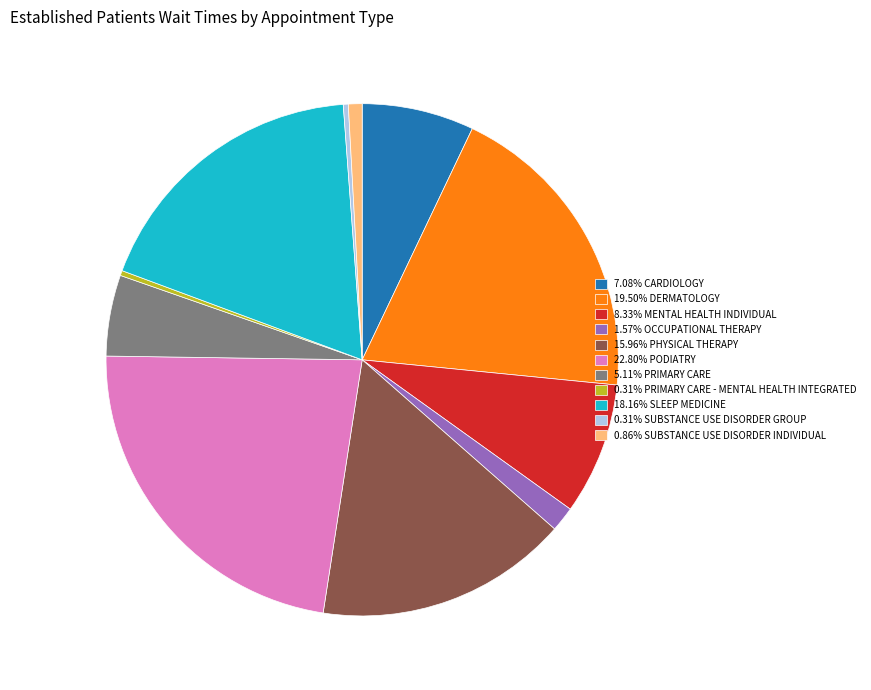

How many slices are in this pie chart?

11